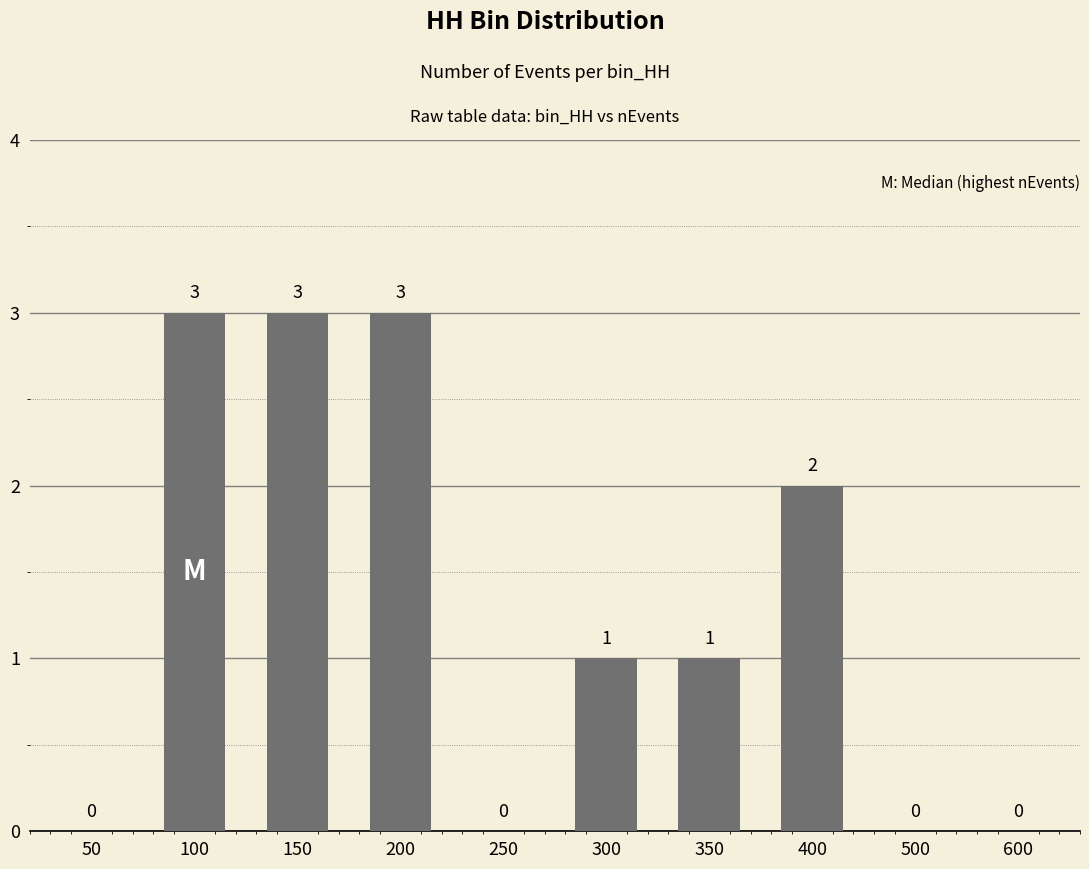

Reading right to left, extract all data points from this chart.

600=0	500=0	400=2	350=1	300=1	250=0	200=3	150=3	100=3	50=0